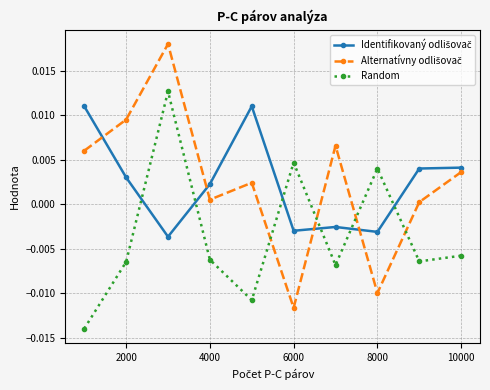

True or false: Random has more than 0 interior local peaks.

True